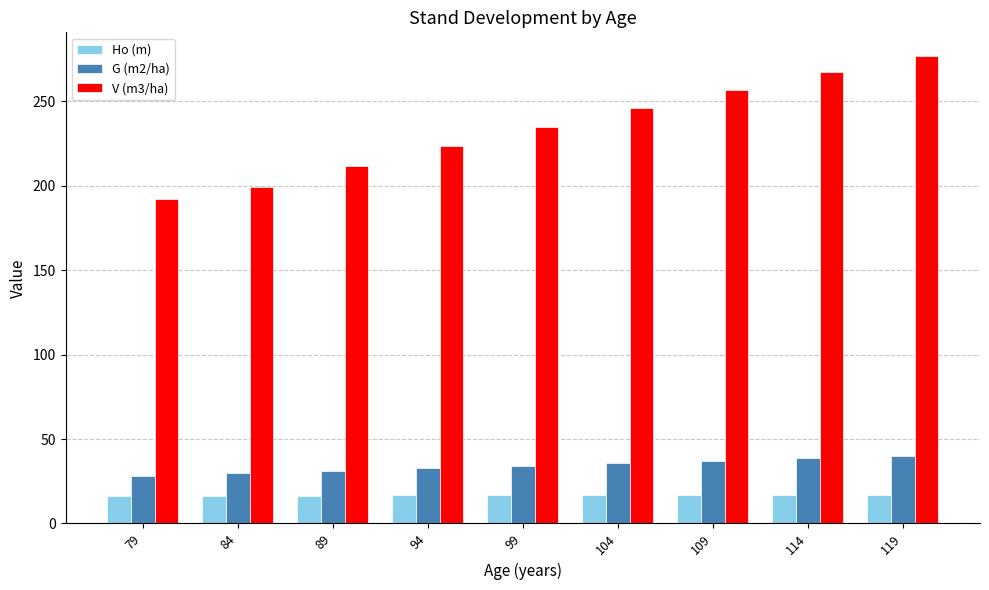

List the series in order of their peak value, highest first.

V (m3/ha), G (m2/ha), Ho (m)